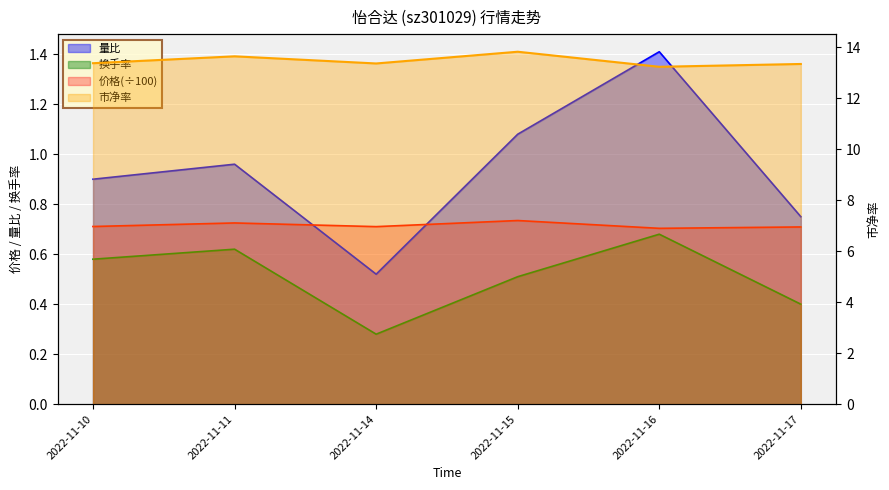

How many lines are shown in the chart?

4